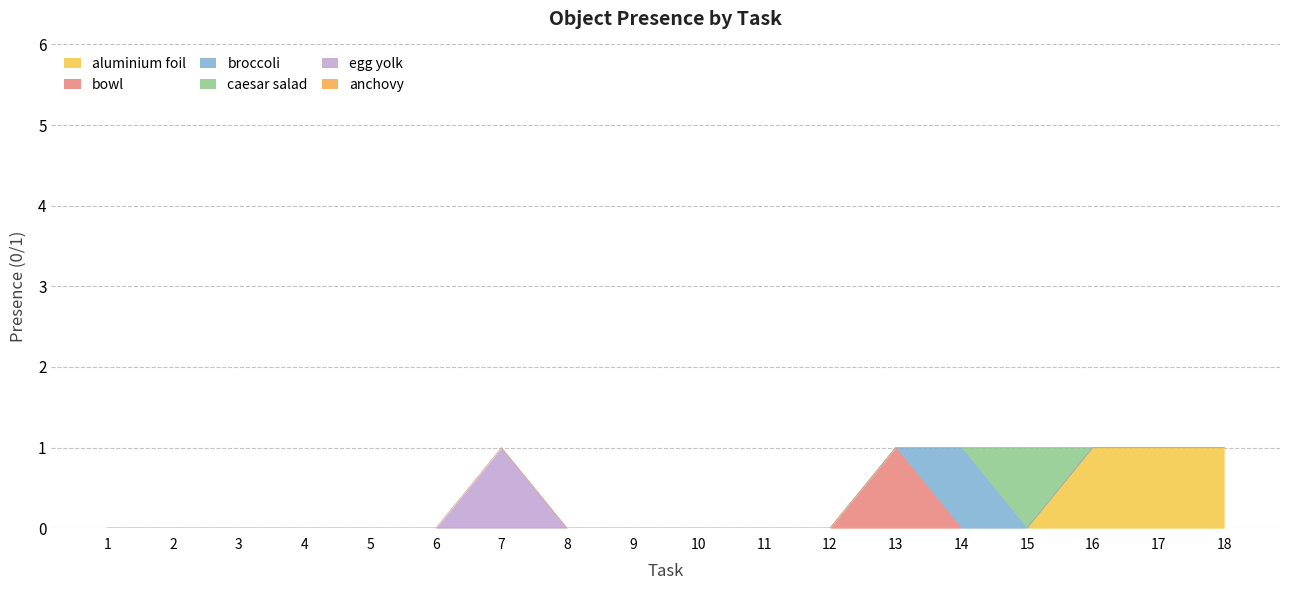

Is it true that aluminium foil equals 1 at 4?

False